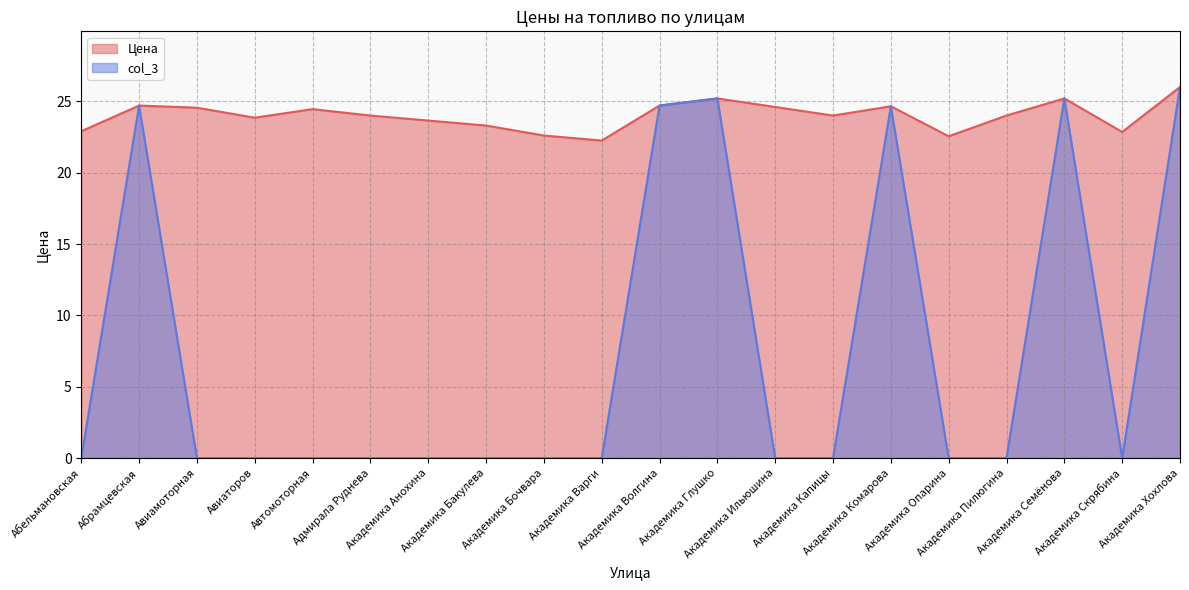

True or false: Цена has more than 2 interior local peaks.

True